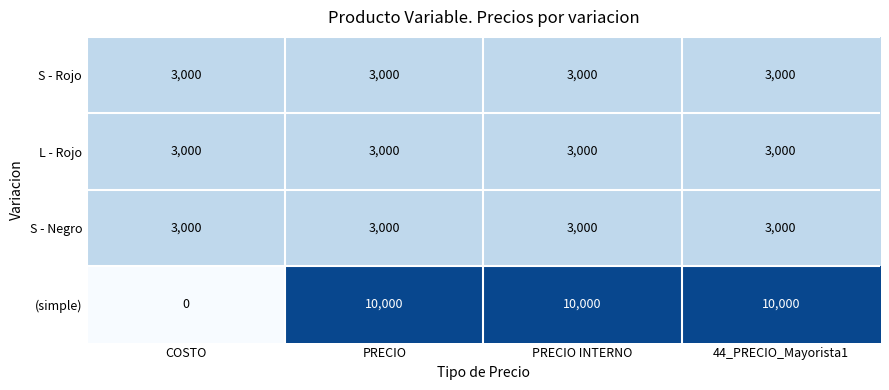

What is the difference between the highest and lowest values at COSTO?

3000